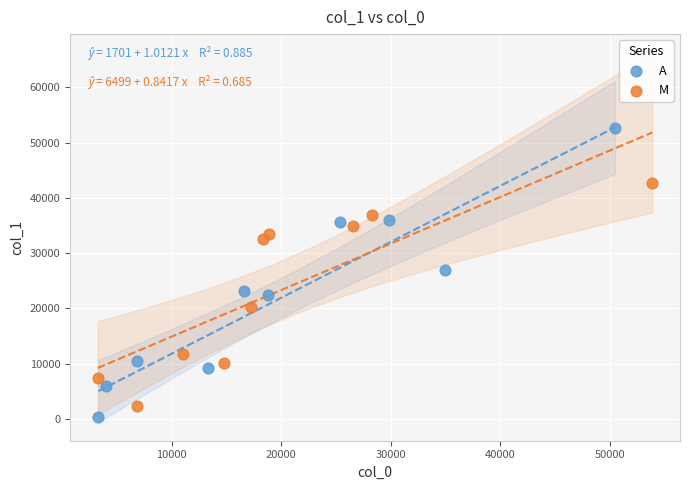

Which series contains the highest Y value?

A